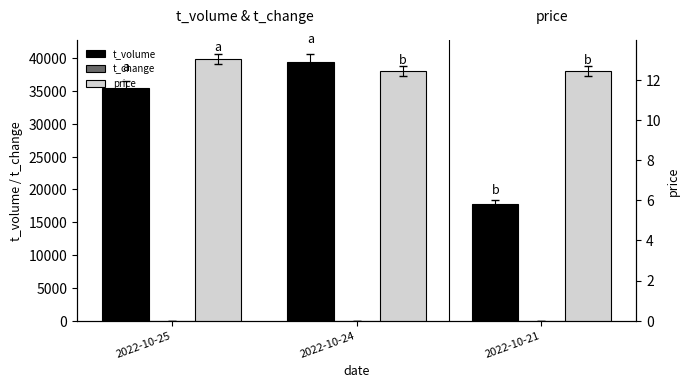

Reading left to right, what are all the values shown in this chart?

t_volume: 35544.0	39497.0	17805.0
t_change: 3.8	4.3	1.9
price: 13.0	12.4	12.4